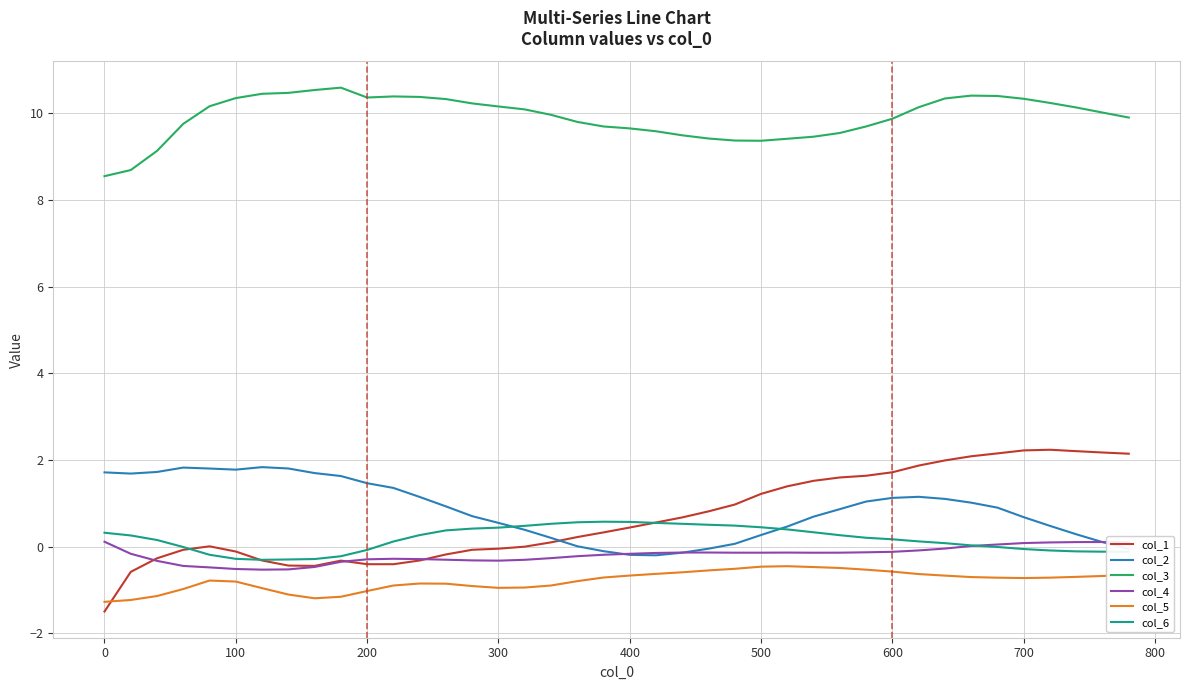

Which series has the widest spread of values?

col_1